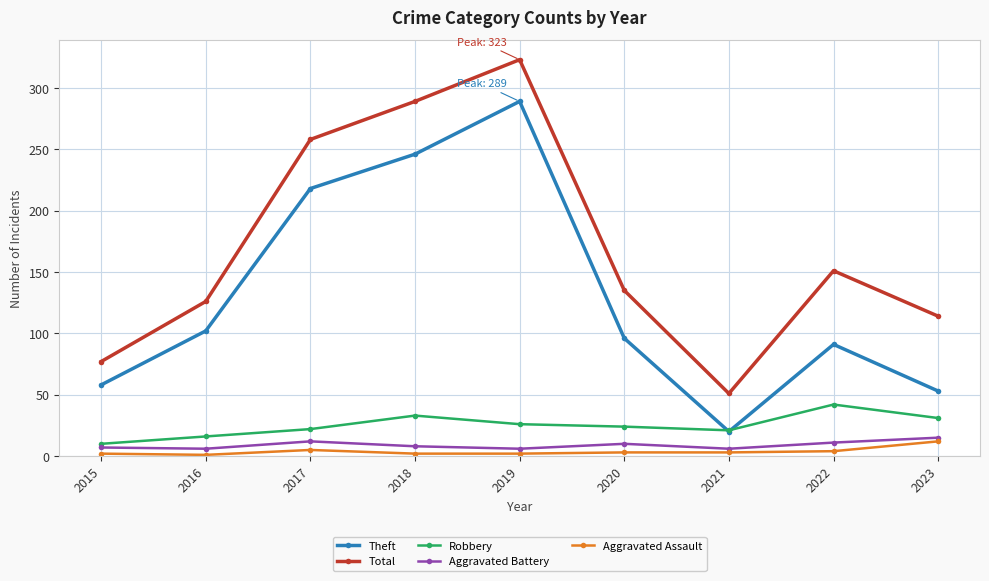

True or false: Aggravated Battery and Total cross at least once.

False